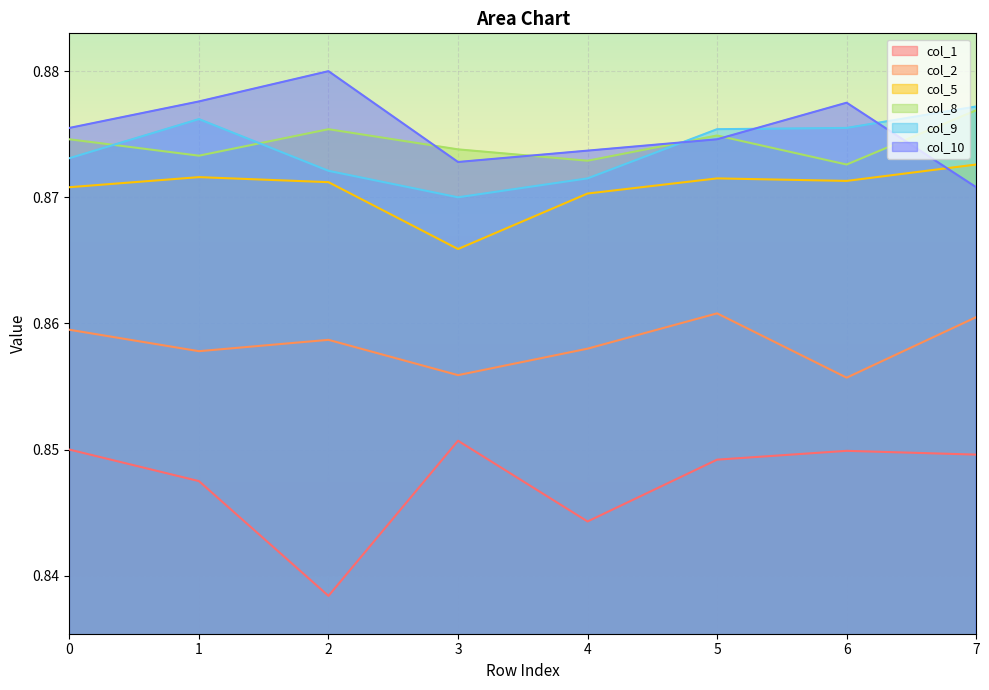

What are all the series names shown in the legend?

col_1, col_2, col_5, col_8, col_9, col_10